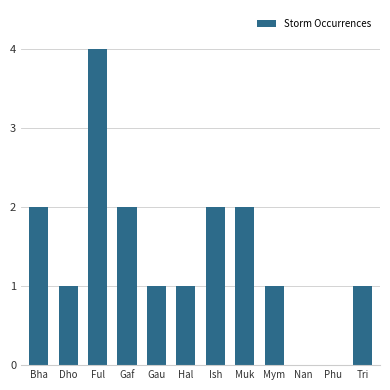

How many values are between 1 and 2?

9